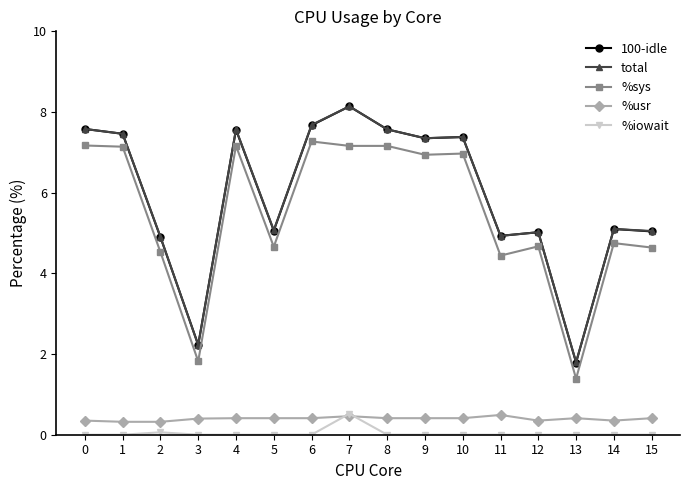

True or false: %usr and 100-idle cross at least once.

False